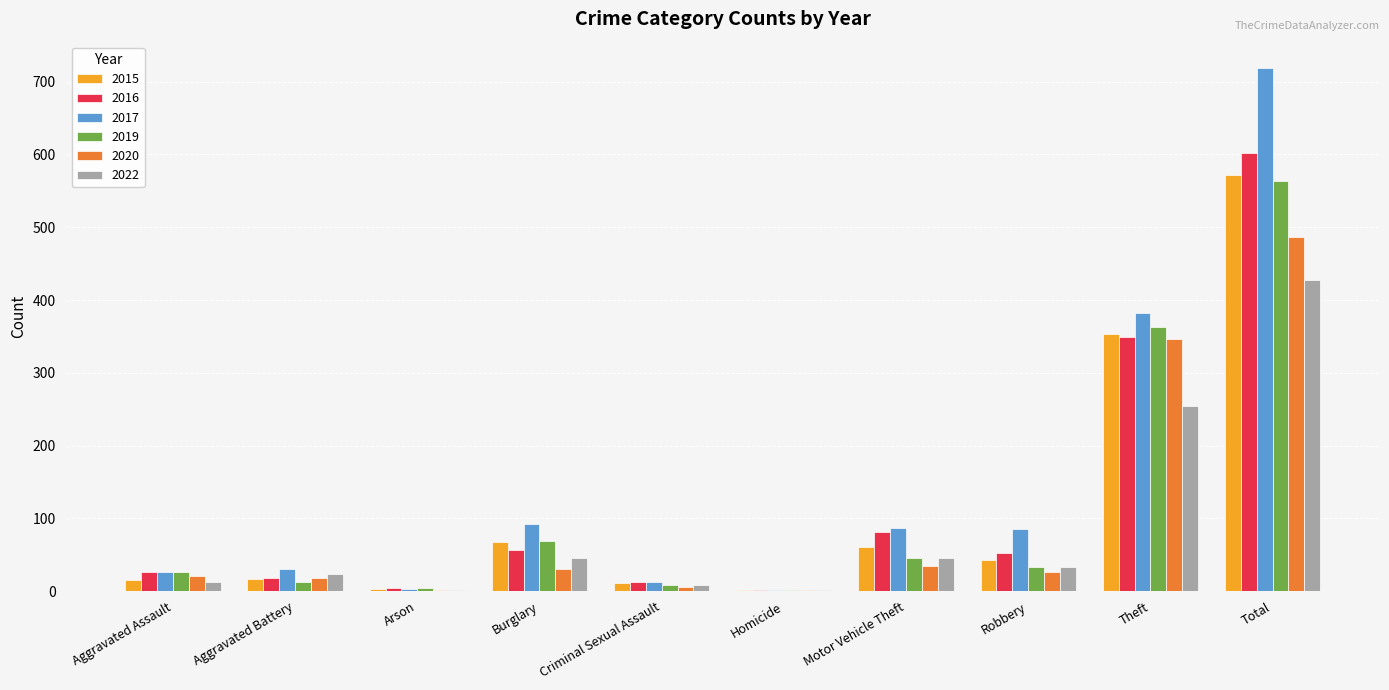

At which label is 2019 closest to 283?

Theft